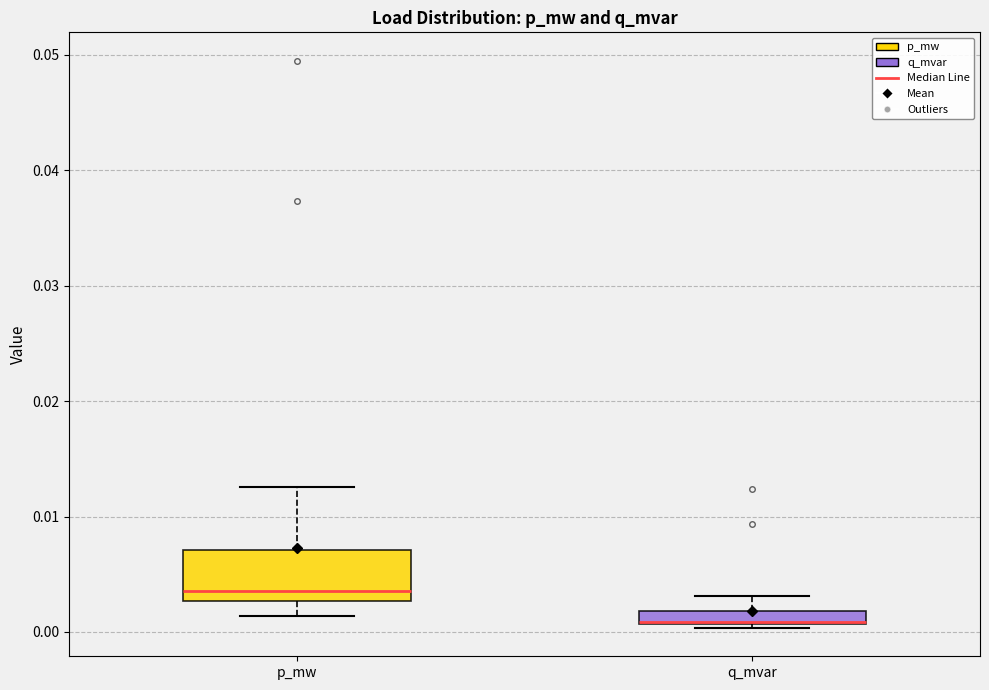

Where does the lower whisker of the box for p_mw end on the y-axis? The values are not printed on the chart, so give them approximately, as read against the axis.

0.001